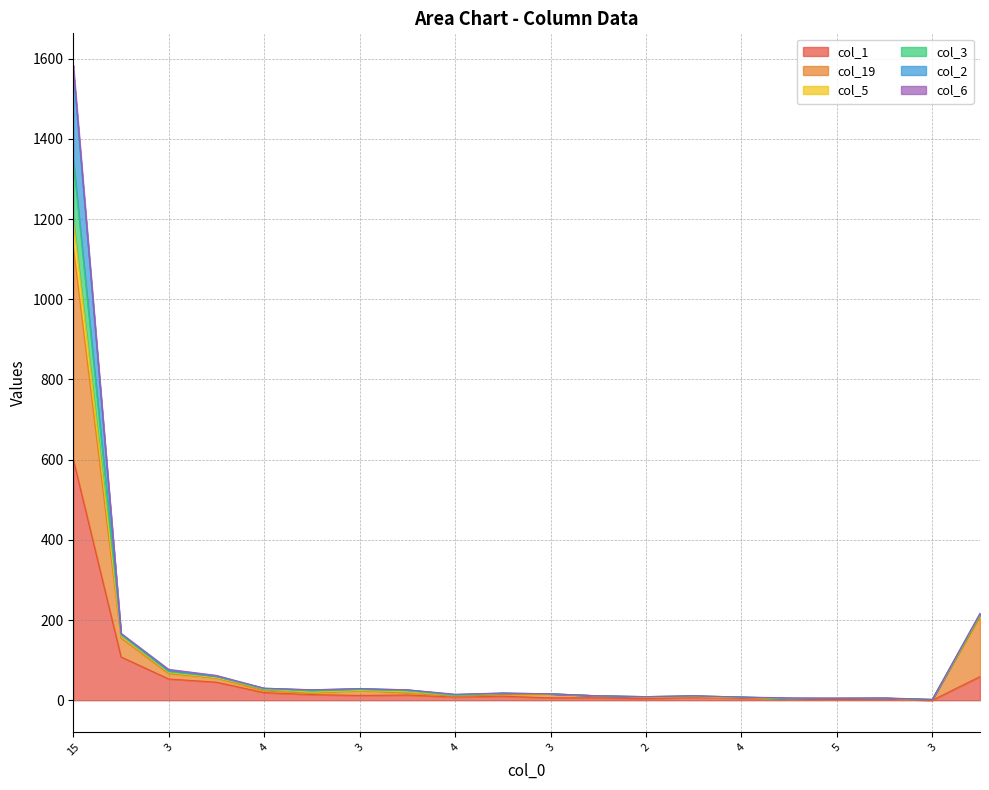

Is it true that col_19 equals 9 at 2?

True